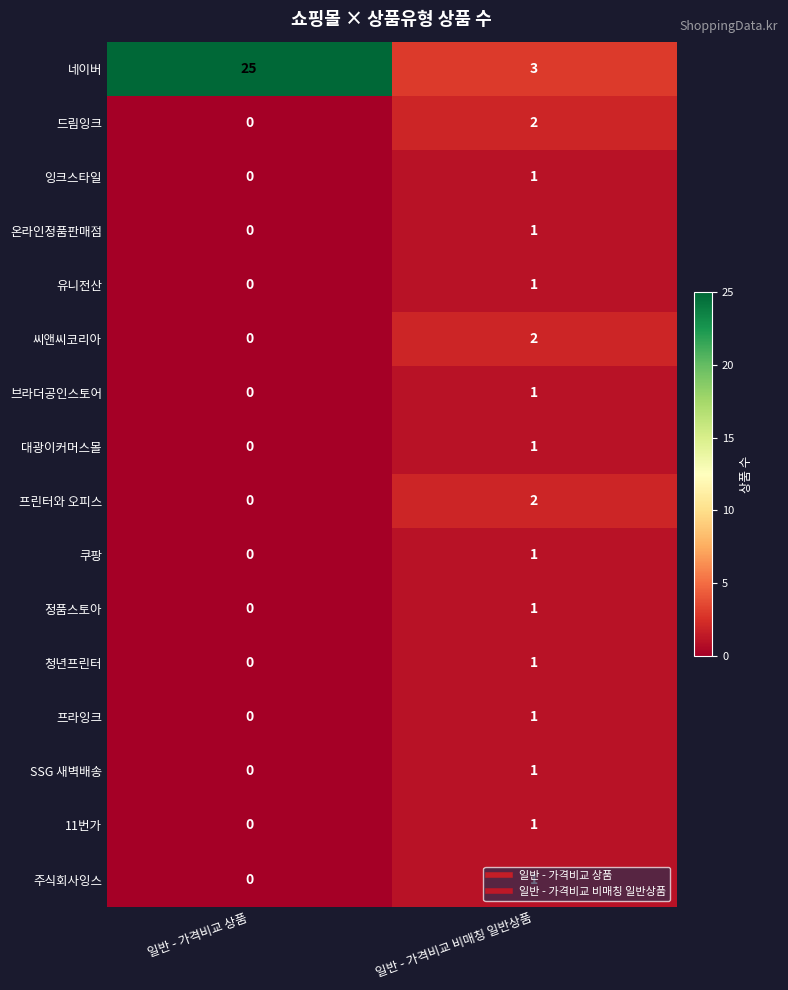

Which category has the lowest value across all series?

일반 - 가격비교 상품